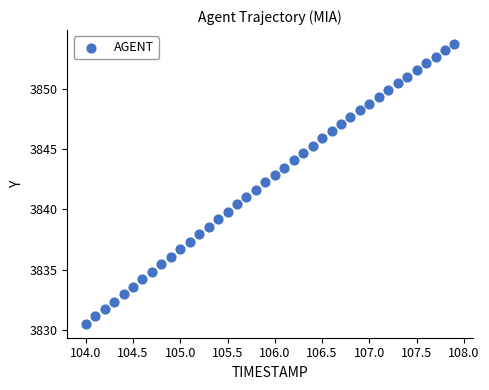

What is the range of X values (max minus min)?

3.9